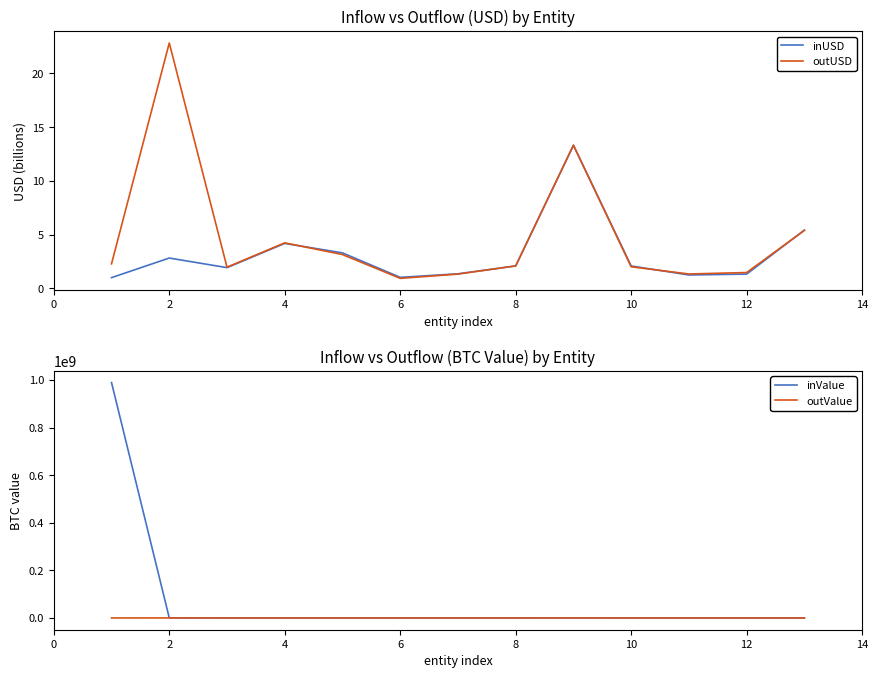

Rank the series by their maximum value, from lowest to highest.

inUSD, outUSD, outValue, inValue